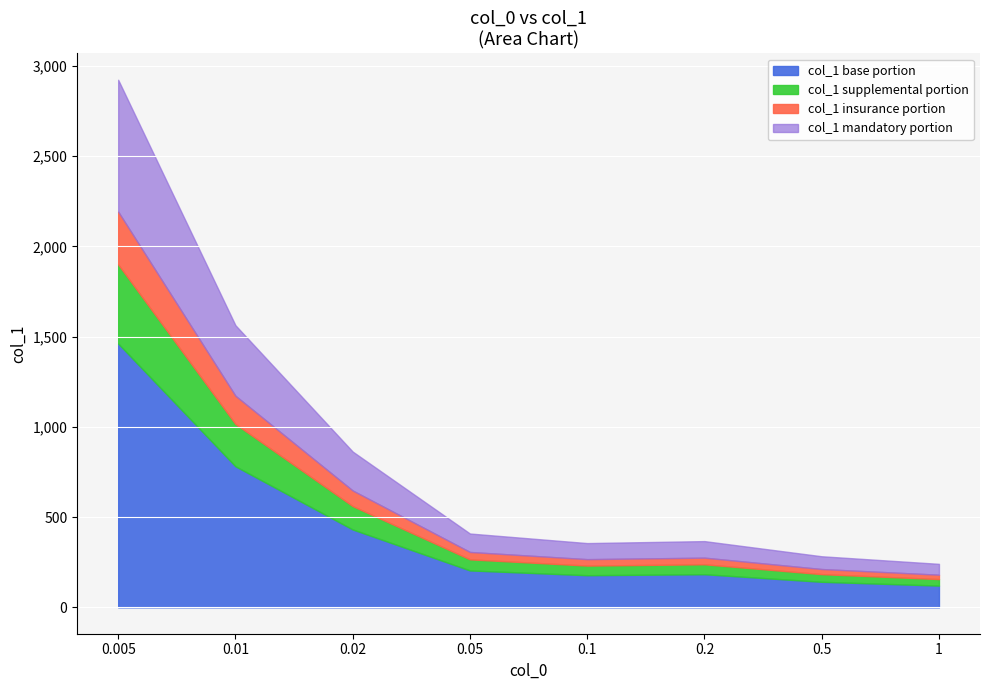

Where does the data first go above 409?

0.005